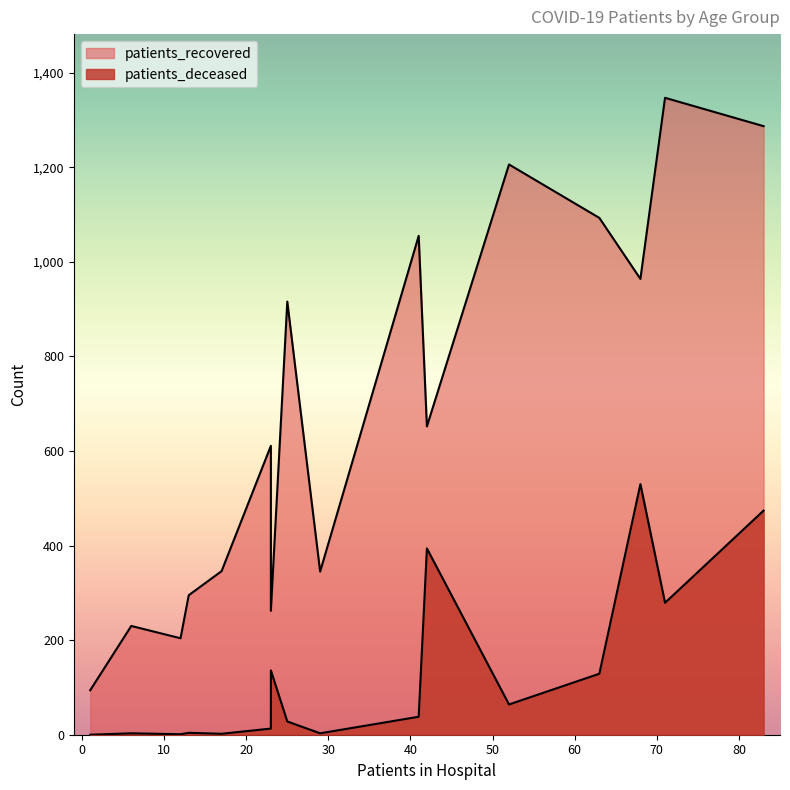

At how many categories does at least one series exceed 8?

16